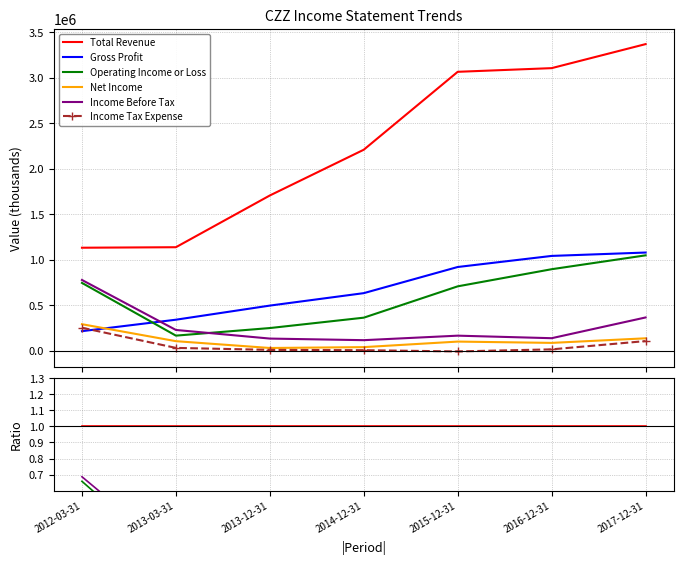

What position from the left is 2016-12-31?

6